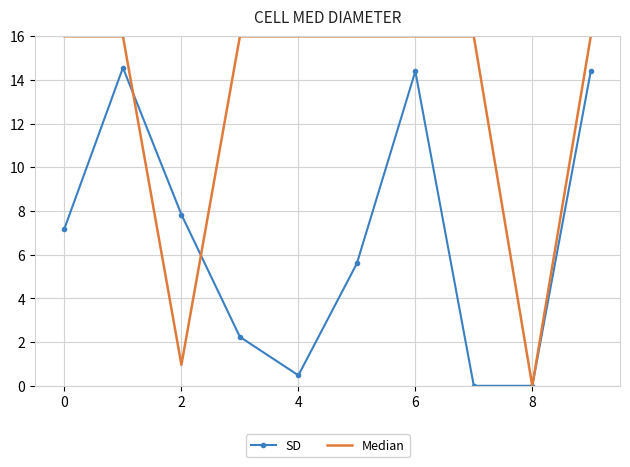

Which series has the largest range (max minus min)?

Median